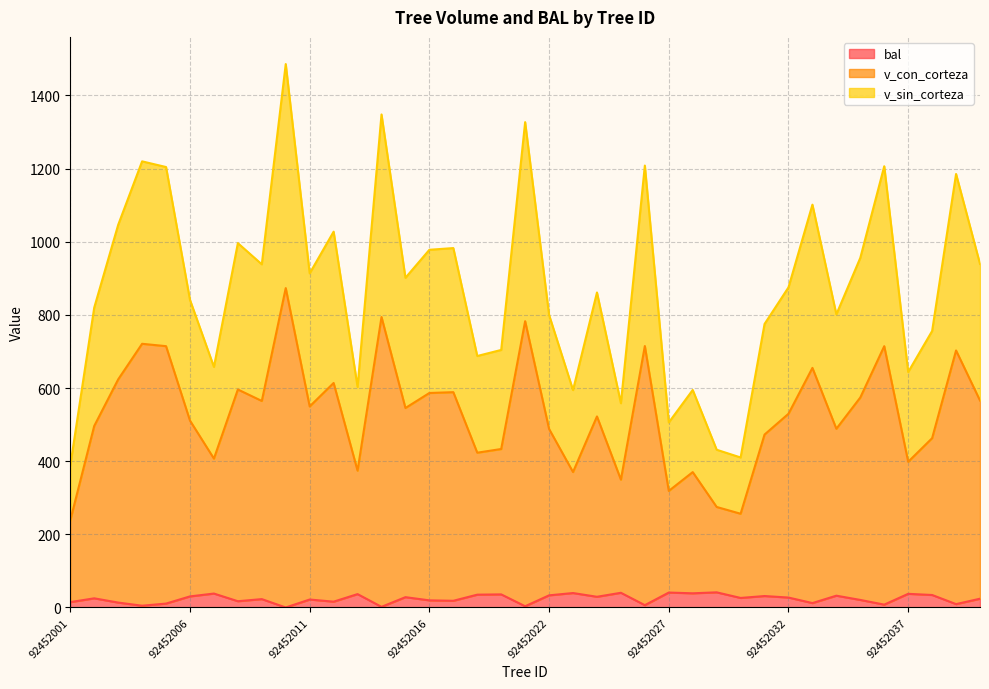

What is the maximum value for bal?

41.4